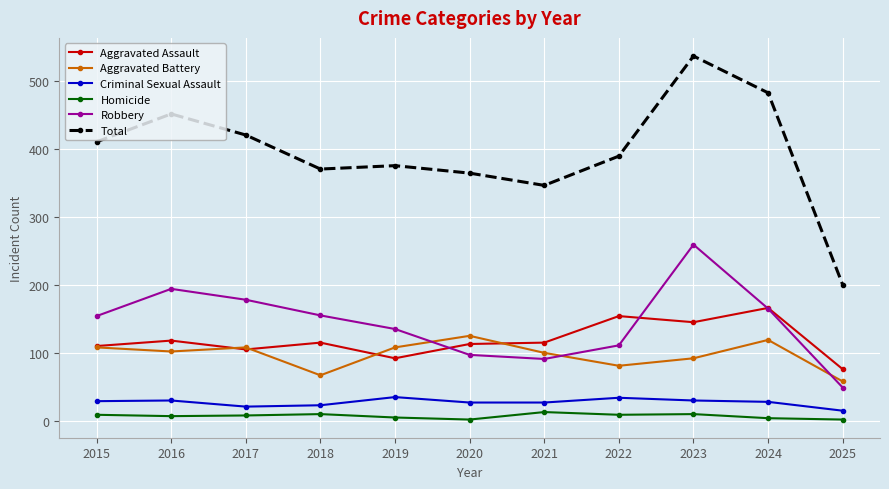

Which series has the widest spread of values?

Total